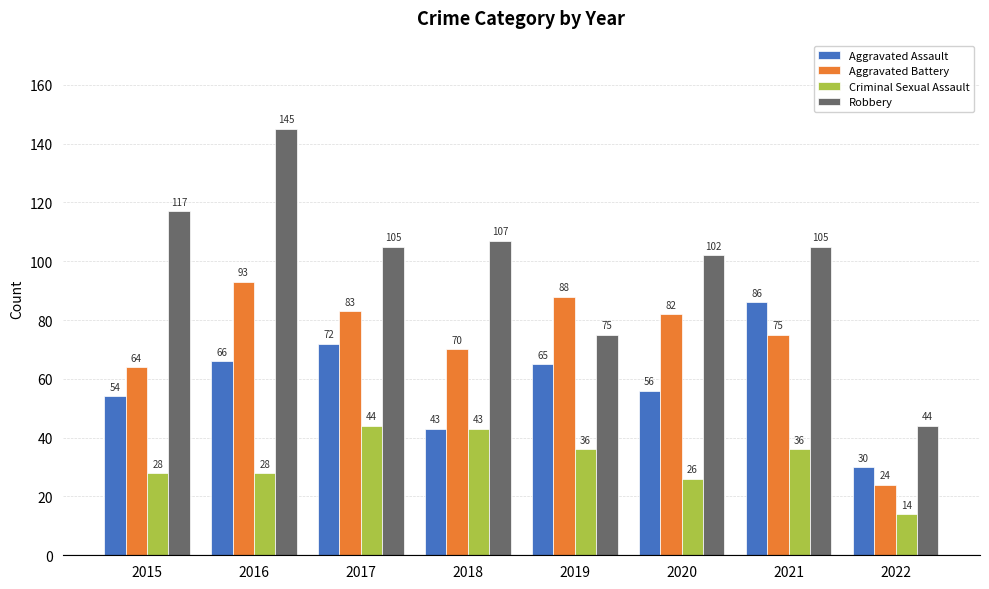

What is the spread (max minus min) of values at 2018?

64